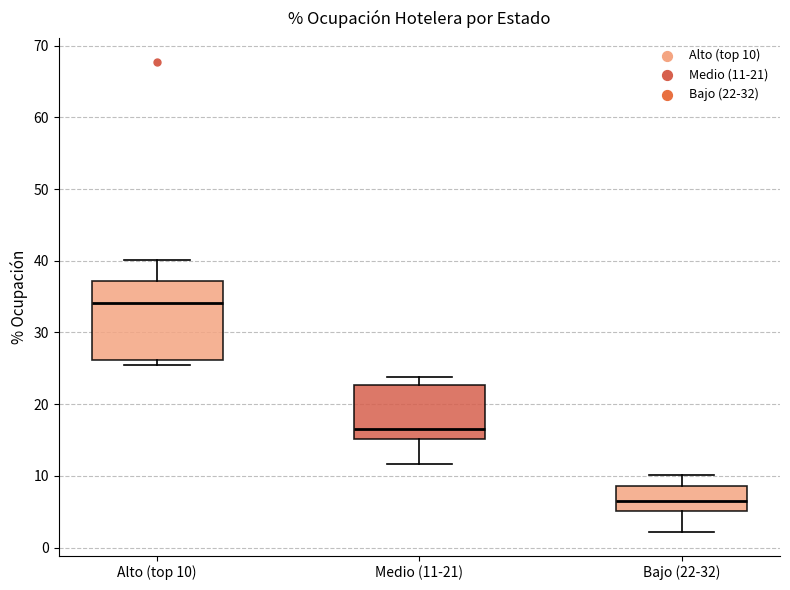

Reading left to right, transcribe this box plot: for each box, give where its median line is, the range the box spans, and where its two whiskers end, as read against the y-axis. The values are not printed on the chart, so give them approximately, as read against the axis.

Alto (top 10): median 34, box 26 to 37, whiskers 26 (just below the box's lower edge) to 40
Medio (11-21): median 17, box 15 to 23, whiskers 12 to 24
Bajo (22-32): median 6, box 5 to 9, whiskers 2 to 10